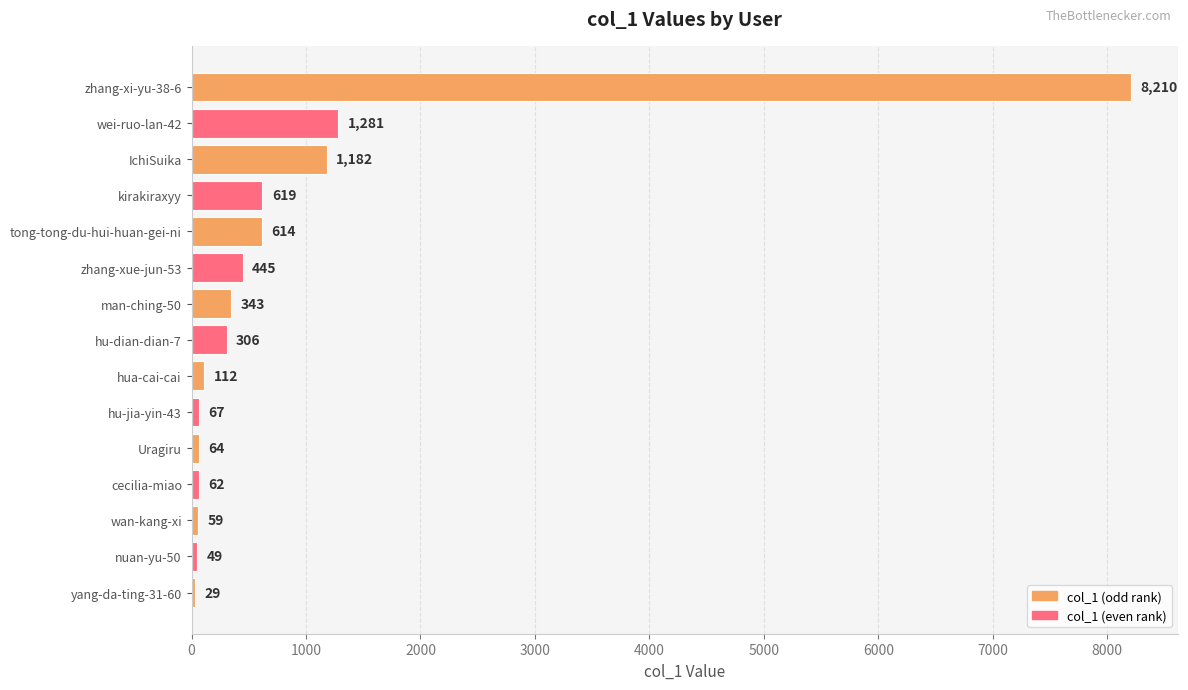

Reading bottom to top, transcribe all the data shown in this chart.

yang-da-ting-31-60=29	nuan-yu-50=49	wan-kang-xi=59	cecilia-miao=62	Uragiru=64	hu-jia-yin-43=67	hua-cai-cai=112	hu-dian-dian-7=306	man-ching-50=343	zhang-xue-jun-53=445	tong-tong-du-hui-huan-gei-ni=614	kirakiraxyy=619	IchiSuika=1182	wei-ruo-lan-42=1281	zhang-xi-yu-38-6=8210